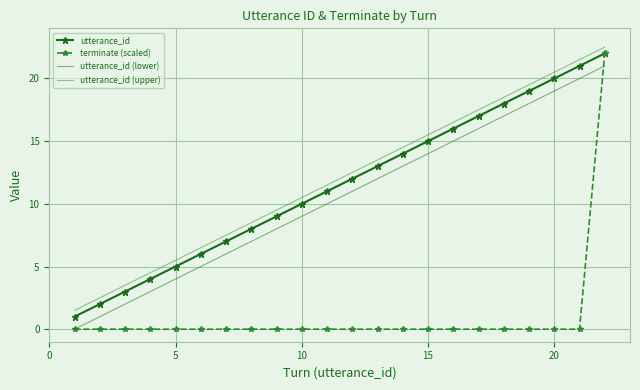

Which series has the widest spread of values?

terminate (scaled)